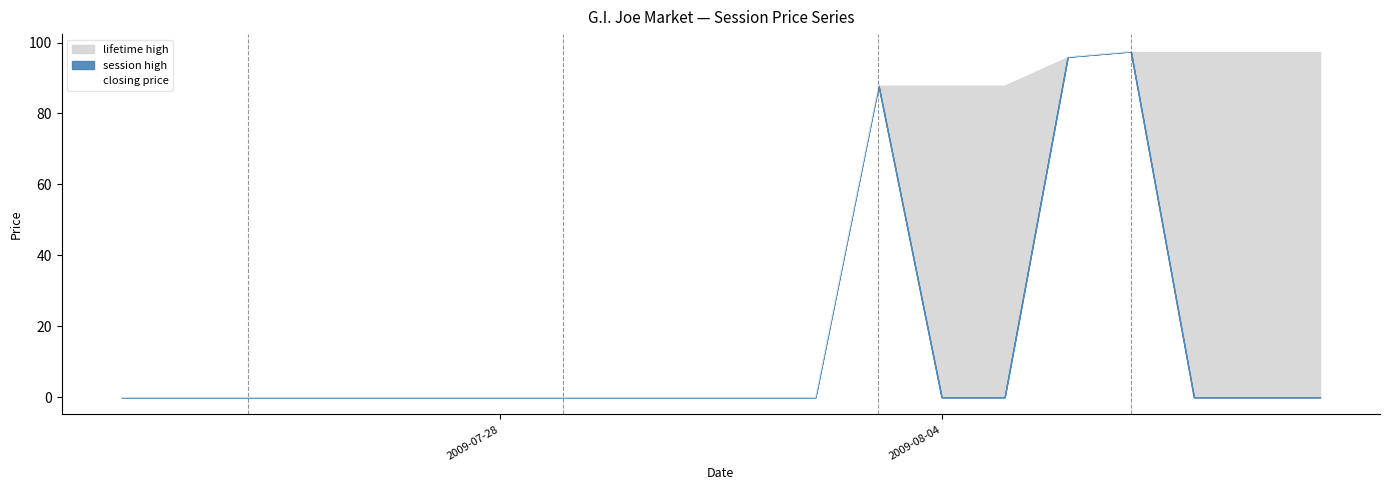

What is the difference between the second highest and minimum values?

97.5